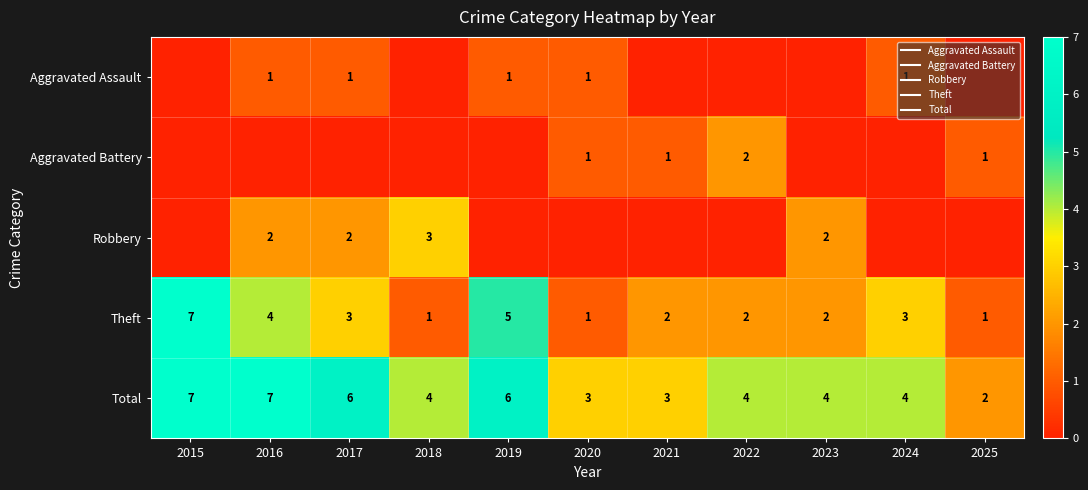

What is the total value across all series at 2015?

14